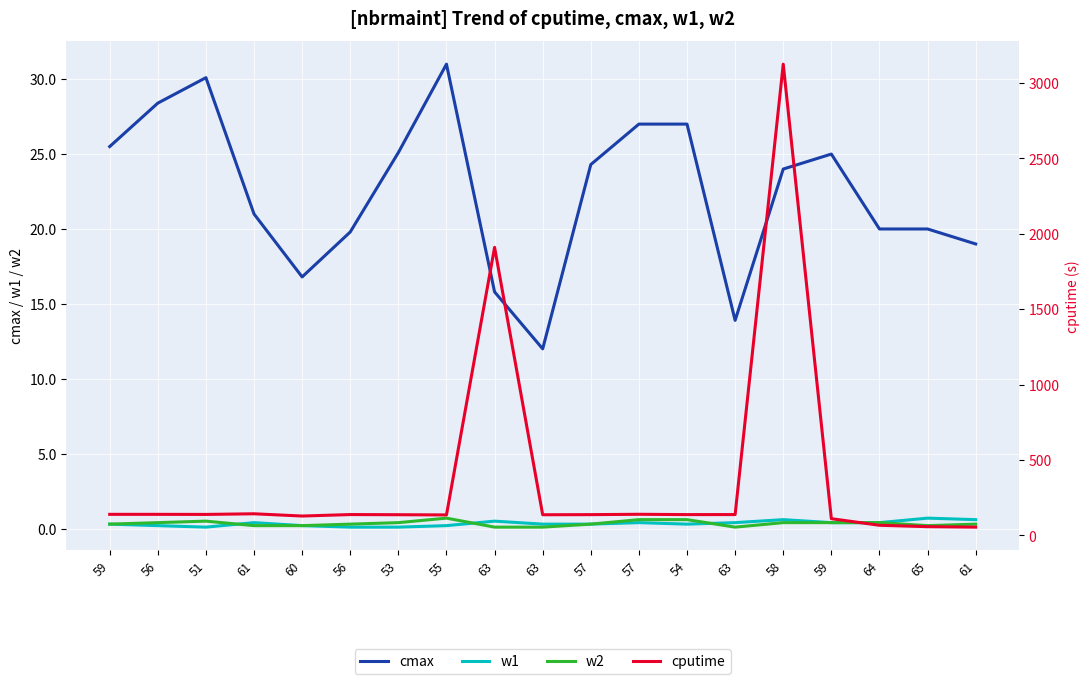

What are all the series names shown in the legend?

cmax, w1, w2, cputime